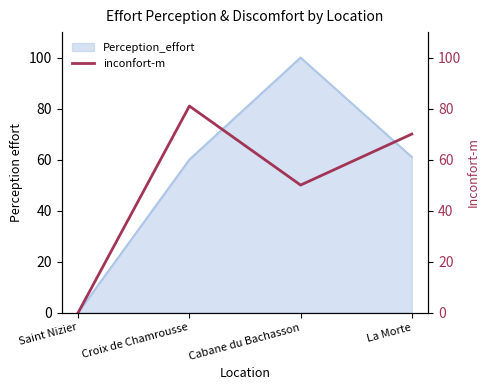

Rank the categories by value from lowest to highest.

Saint Nizier, Cabane du Bachasson, La Morte, Croix de Chamrousse